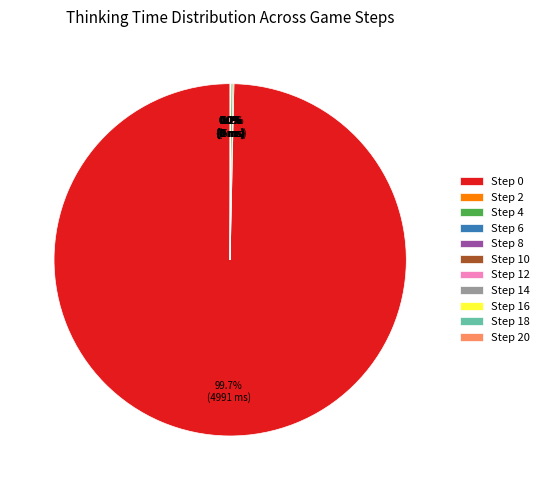

Which category has the biggest portion of the pie?

Step 0